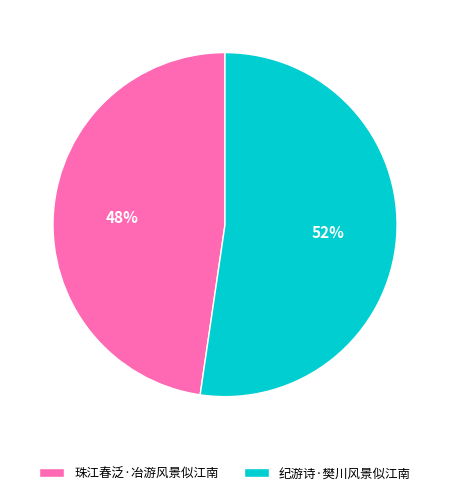

Do 纪游诗·樊川风景似江南 and 珠江春泛·冶游风景似江南 together represent more than half of the pie?

Yes